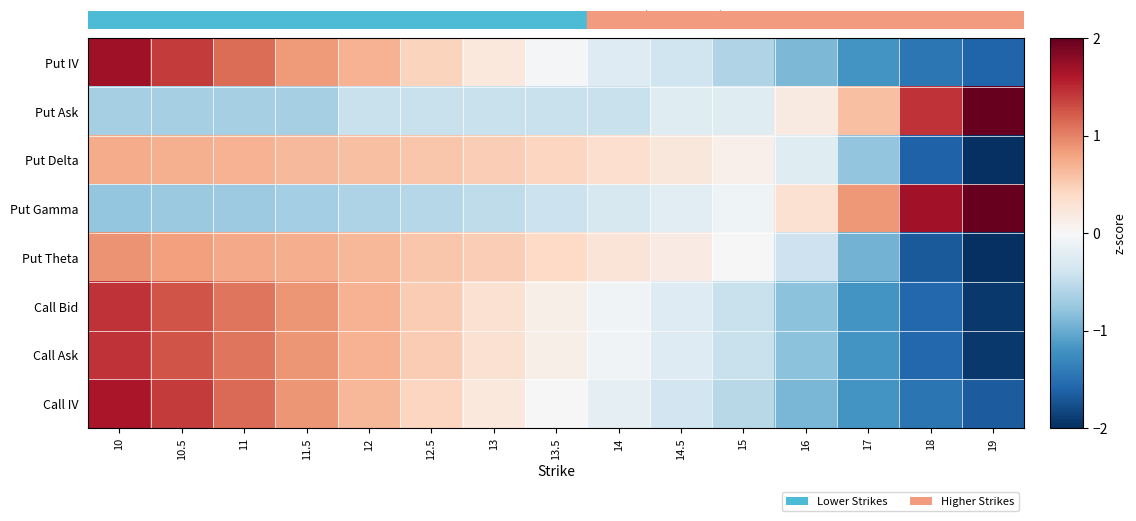

Which series has the widest spread of values?

Put Ask